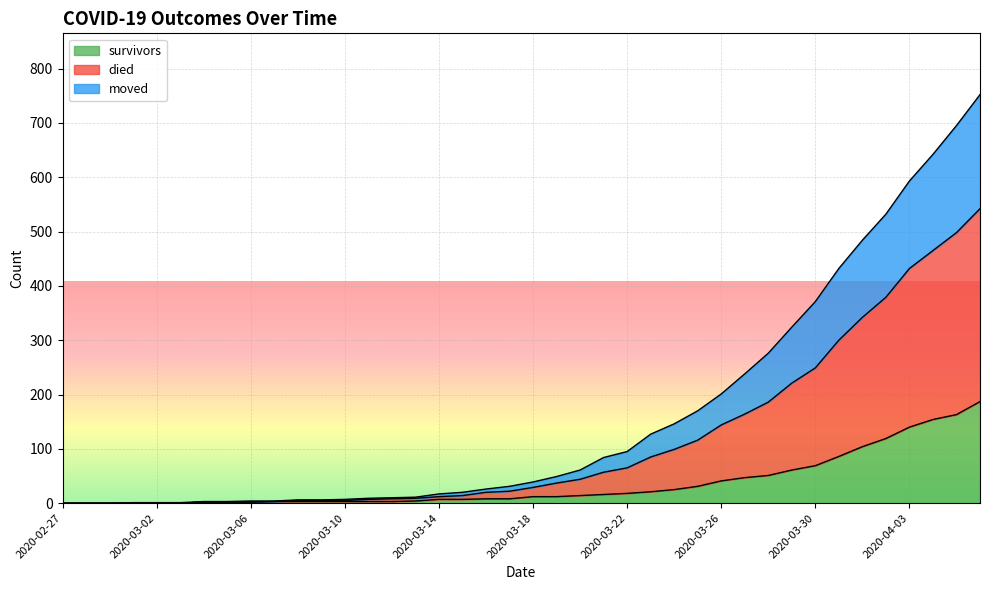

At 2020-04-02, list the series in order from smallest to largest.

survivors, moved, died